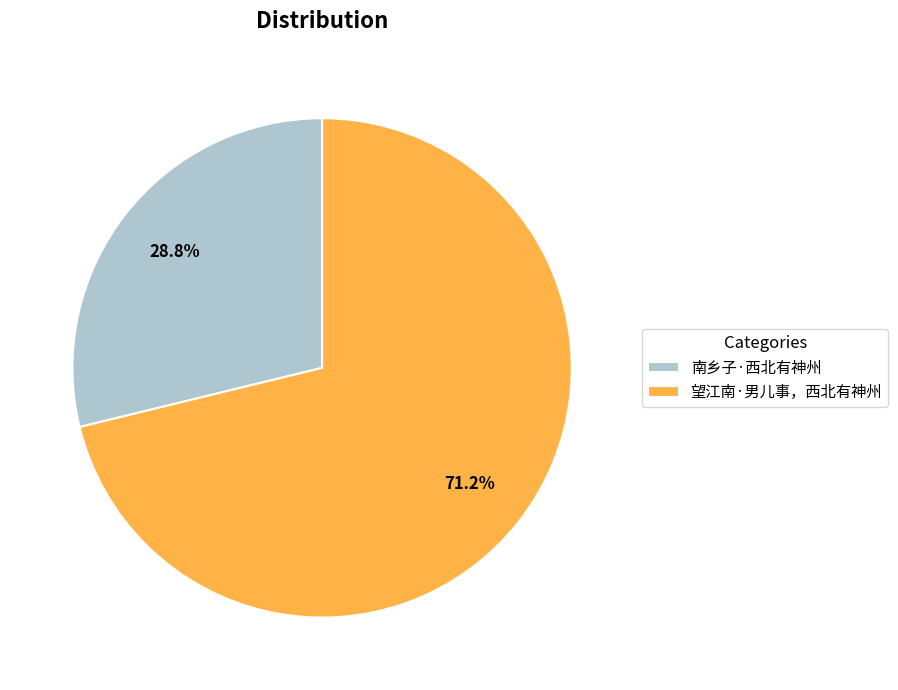

Which category has the biggest portion of the pie?

望江南·男儿事，西北有神州